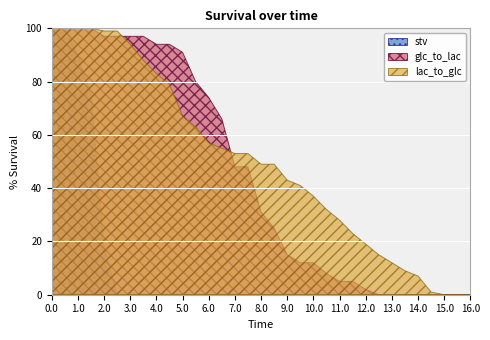

What position from the left is 8.5?

18